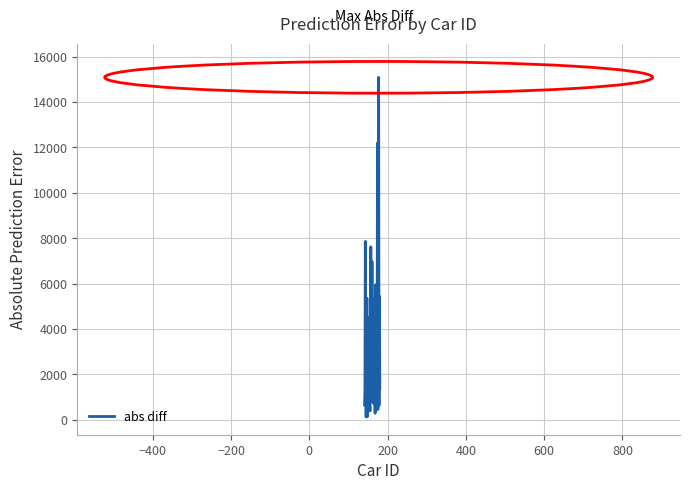

What is the maximum value shown in the chart?

15093.9